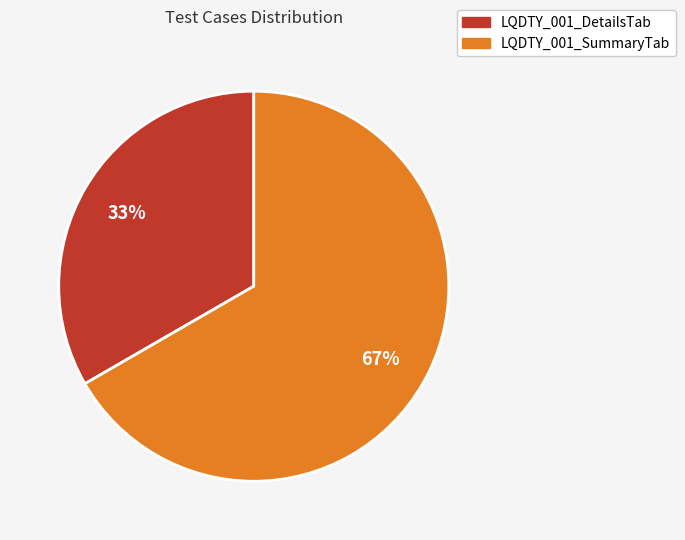

Which has a higher value, LQDTY_001_DetailsTab or LQDTY_001_SummaryTab?

LQDTY_001_SummaryTab